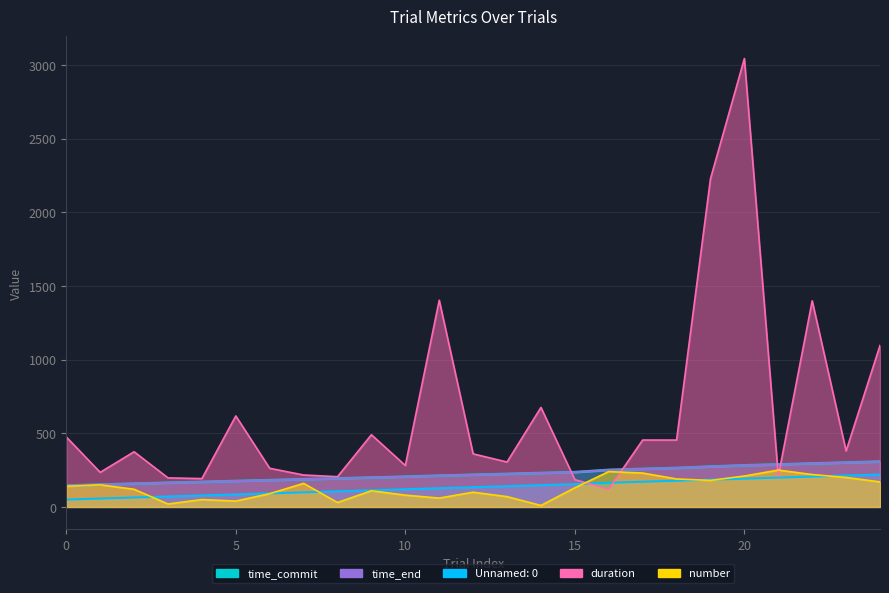

Count the number of data series in this chart.

5